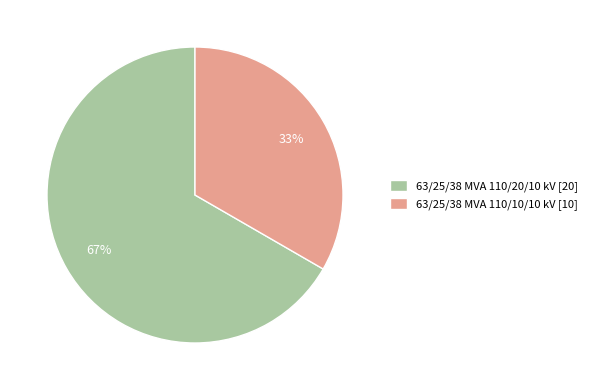

The 63/25/38 MVA 110/20/10 kV slice represents 67% of the pie. True or false?

True